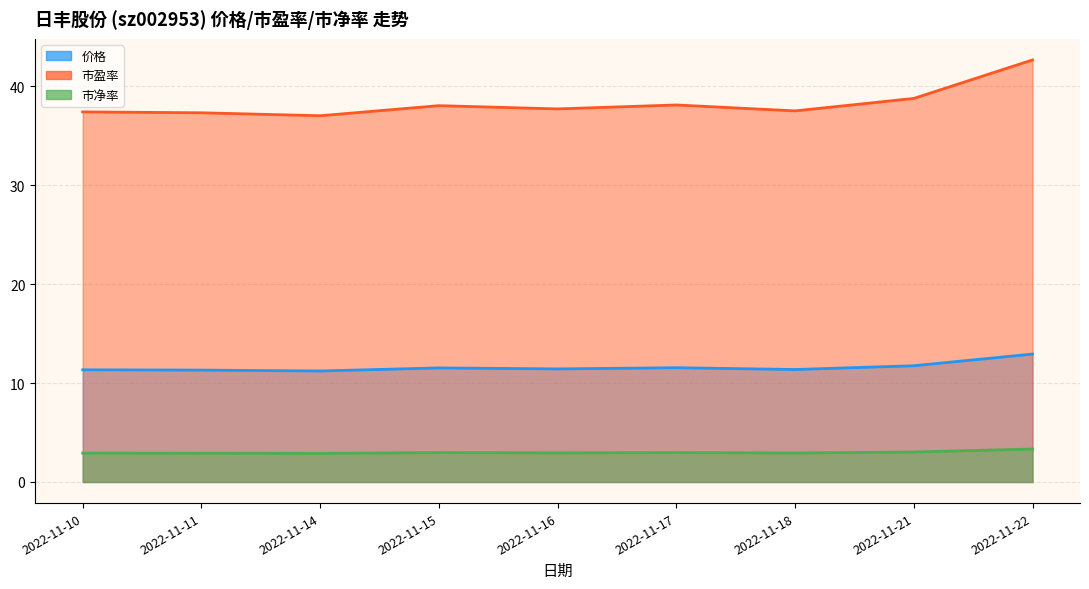

Does the chart display data point markers on the line(s)?

No